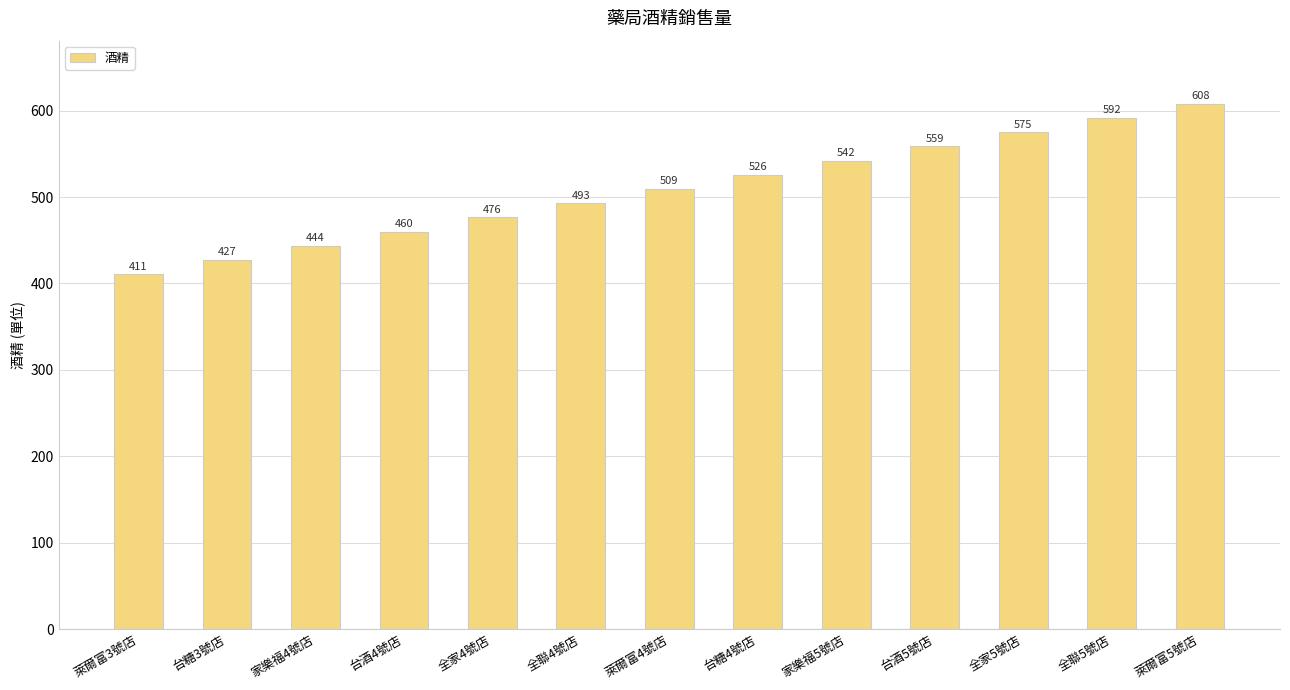

At which category does the chart reach its peak across all series?

萊爾富5號店